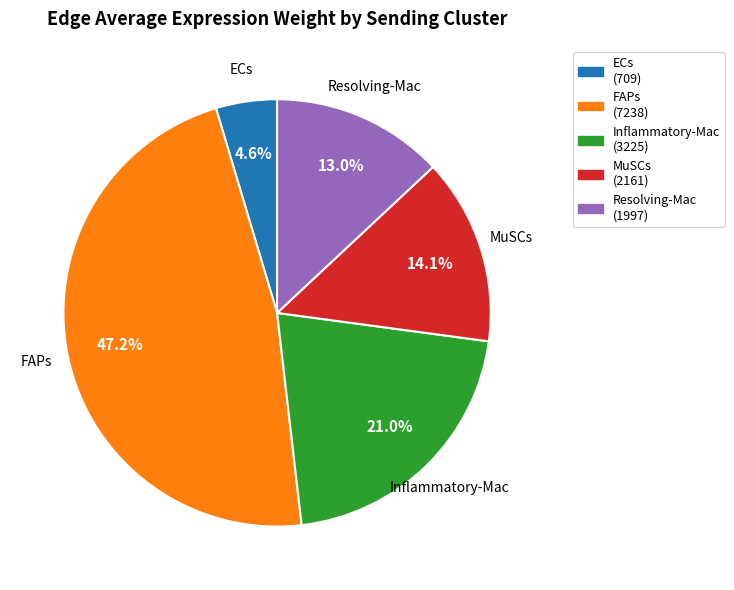

Is the sum of ECs and Inflammatory-Mac greater than half?

No